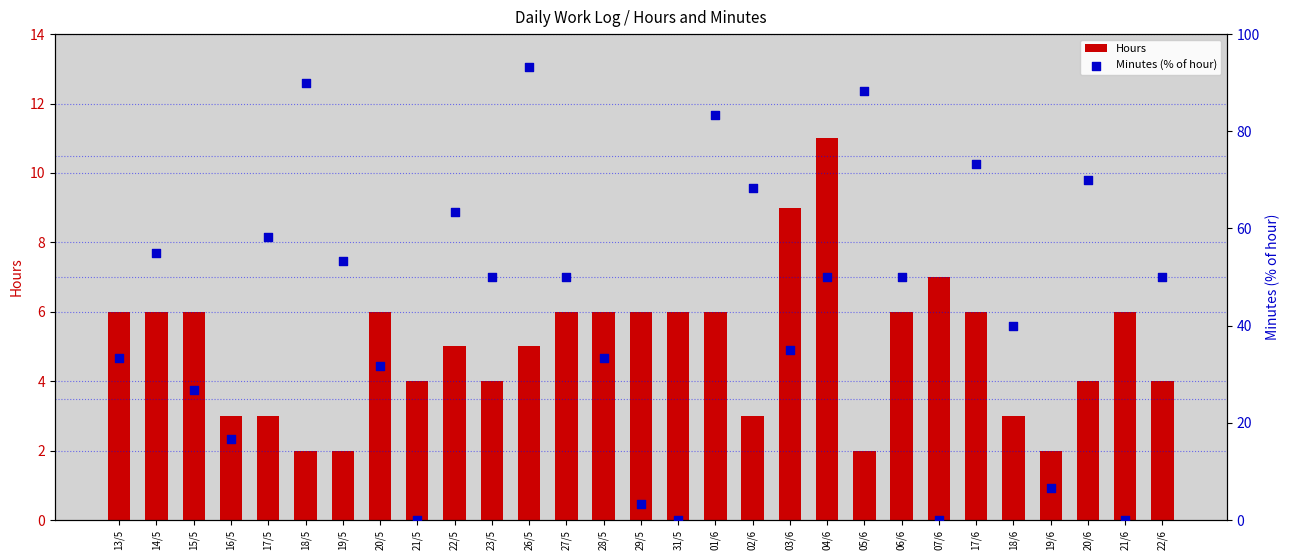

Which series reaches the maximum Y coordinate?

Minutes (% of hour)